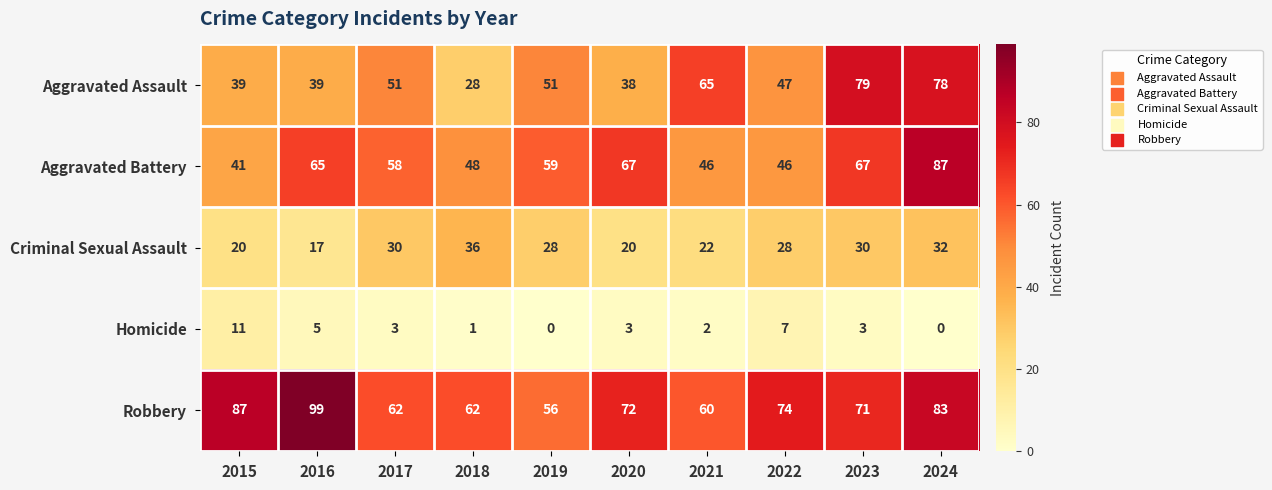

What is the difference between the maximum and minimum values in the Homicide series?

11